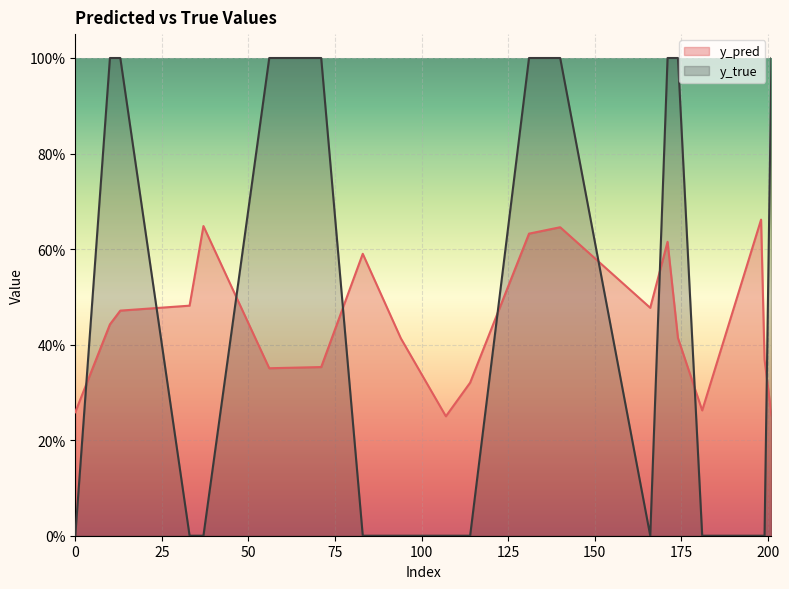

Which series has the widest spread of values?

y_true